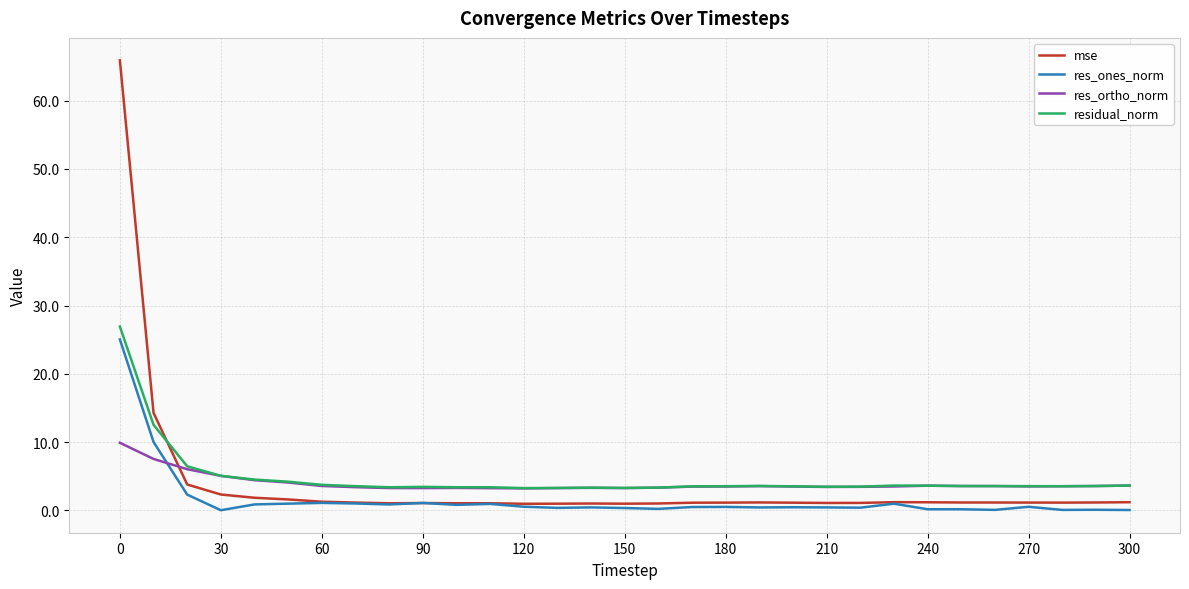

How many lines are shown in the chart?

4